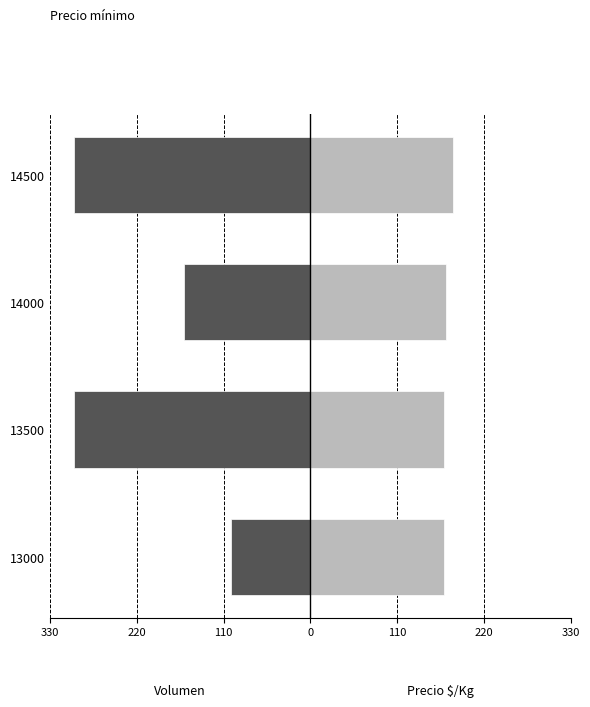

How many groups of bars are there?

4